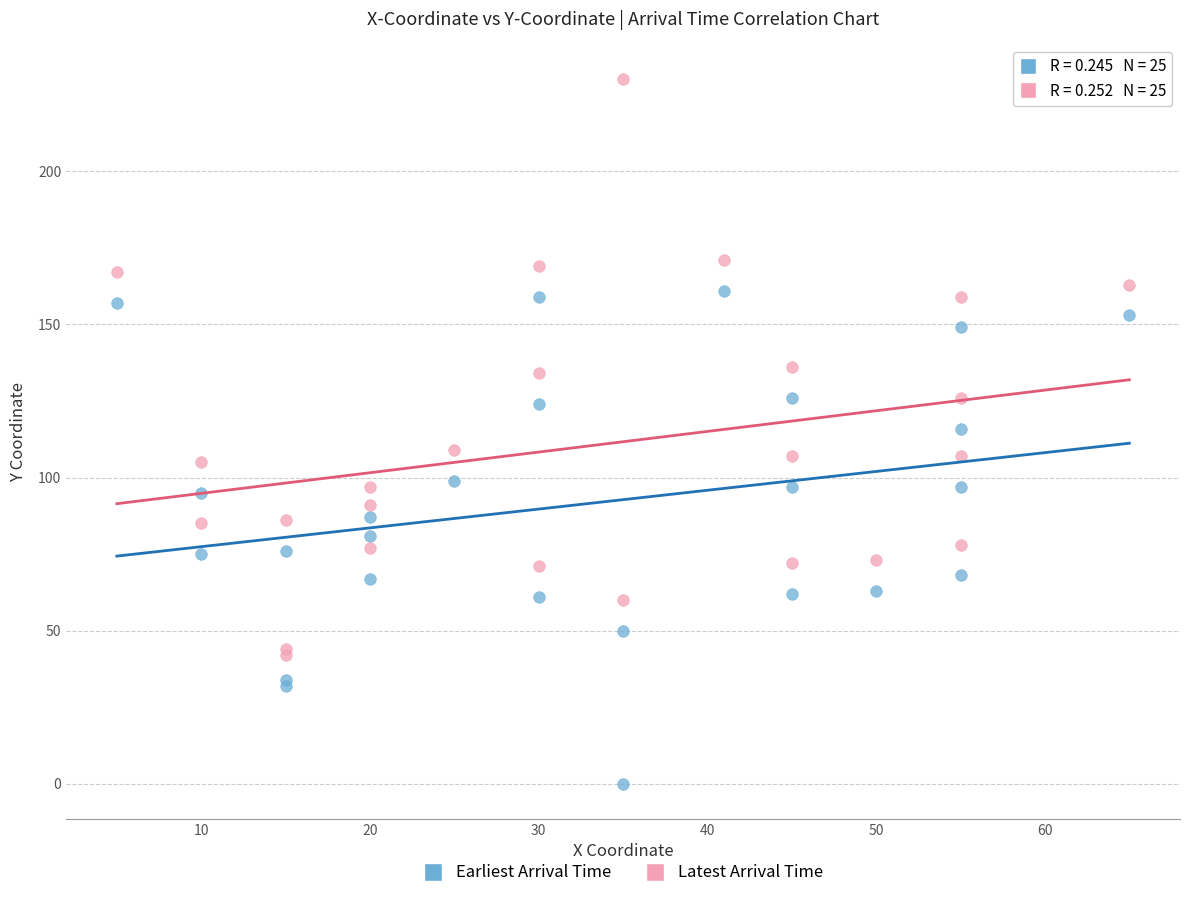

Which series contains the highest Y value?

Latest Arrival Time